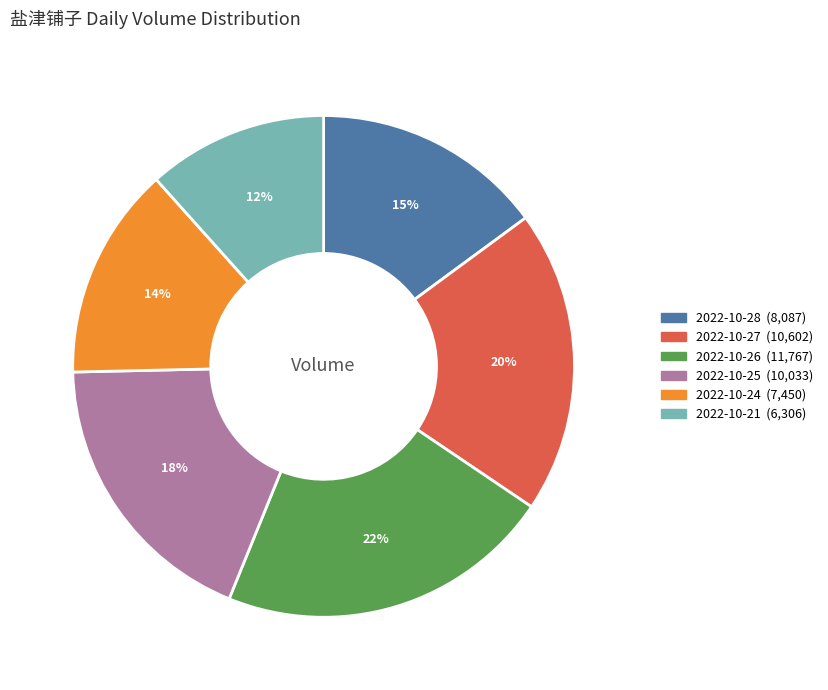

Rank the categories by value from lowest to highest.

2022-10-21, 2022-10-24, 2022-10-28, 2022-10-25, 2022-10-27, 2022-10-26